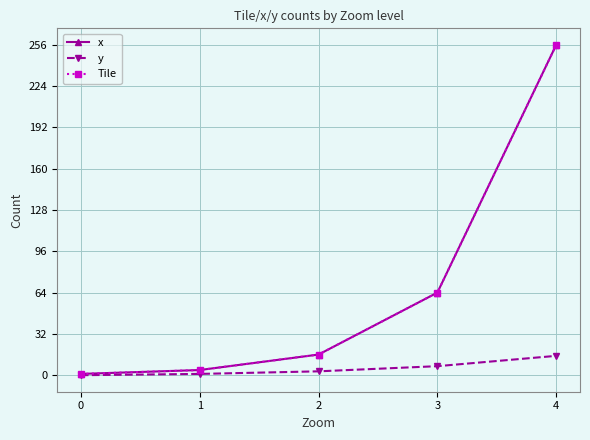

Does the chart have visible grid lines?

Yes